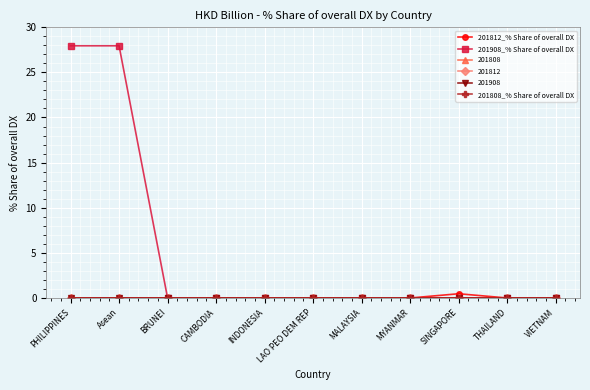

Does the chart have visible grid lines?

Yes